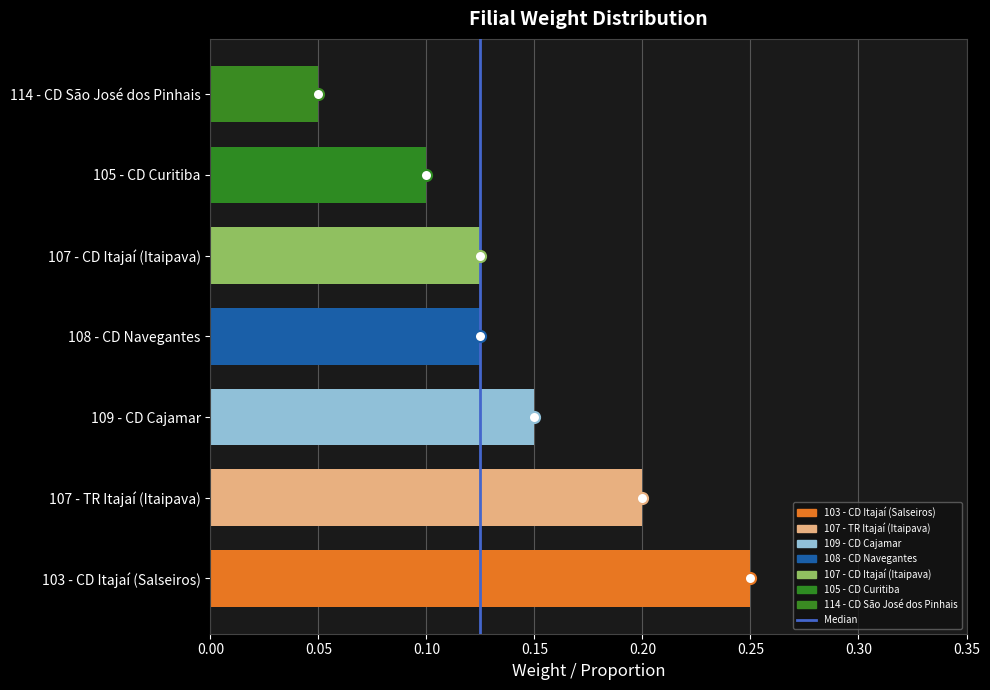

How many values are between 0 and 1?

7